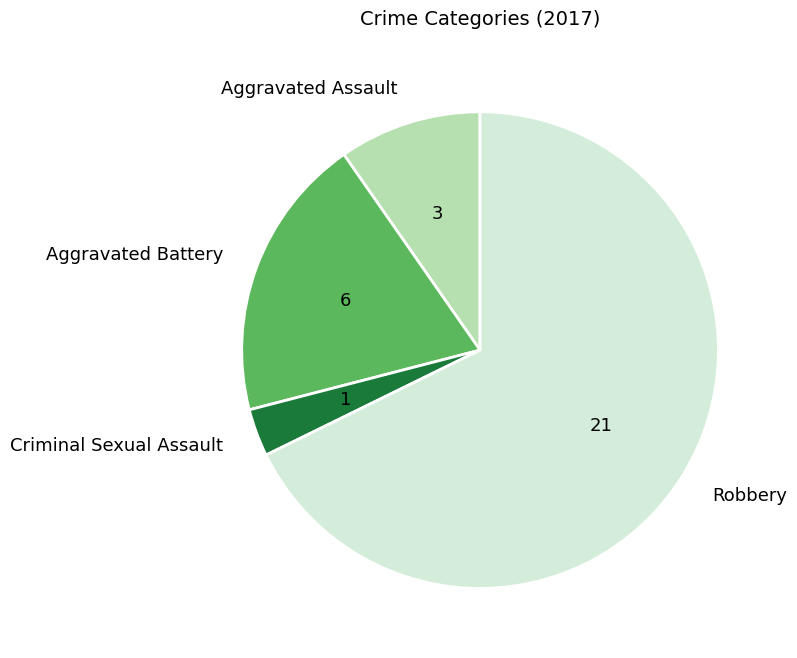

How many slices are in this pie chart?

4